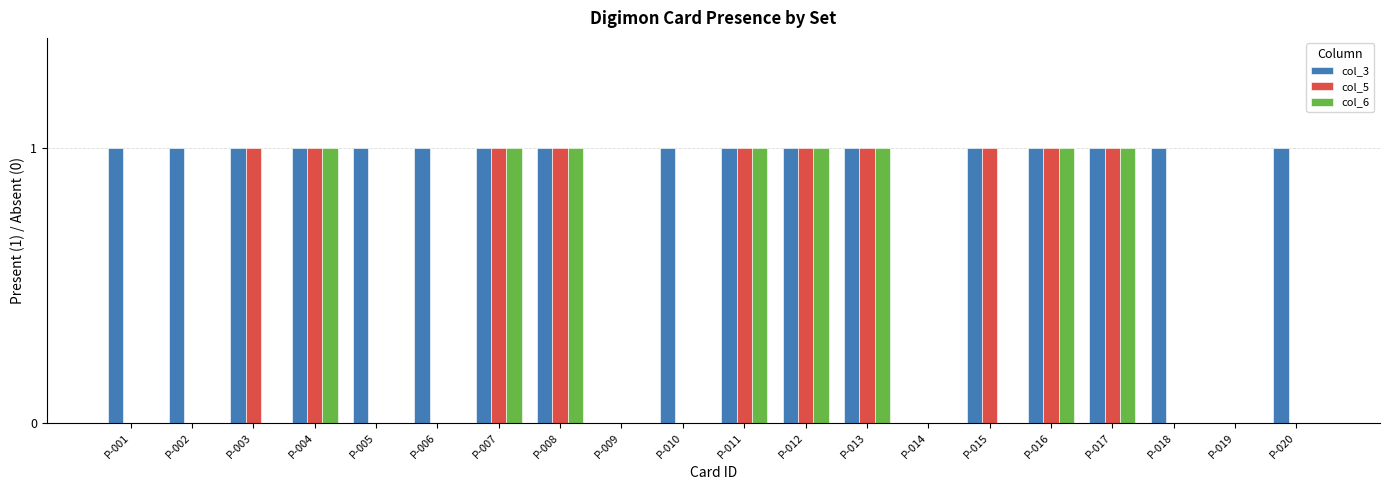

Which series has the largest total across all categories?

col_3